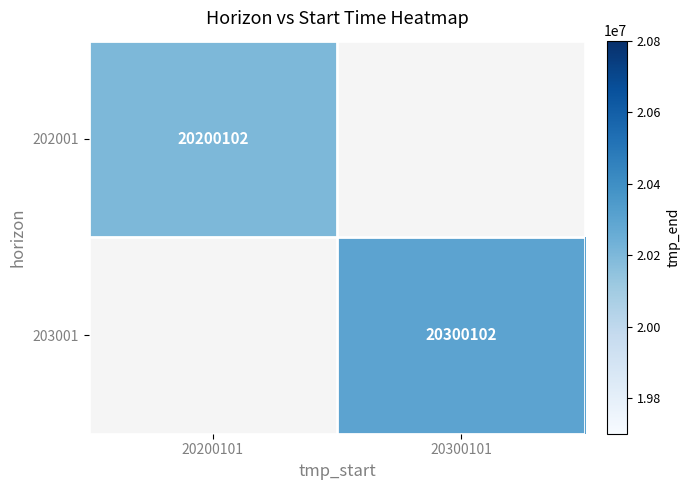

The 203001 series shows 13235891.9 at 20300101. True or false?

False